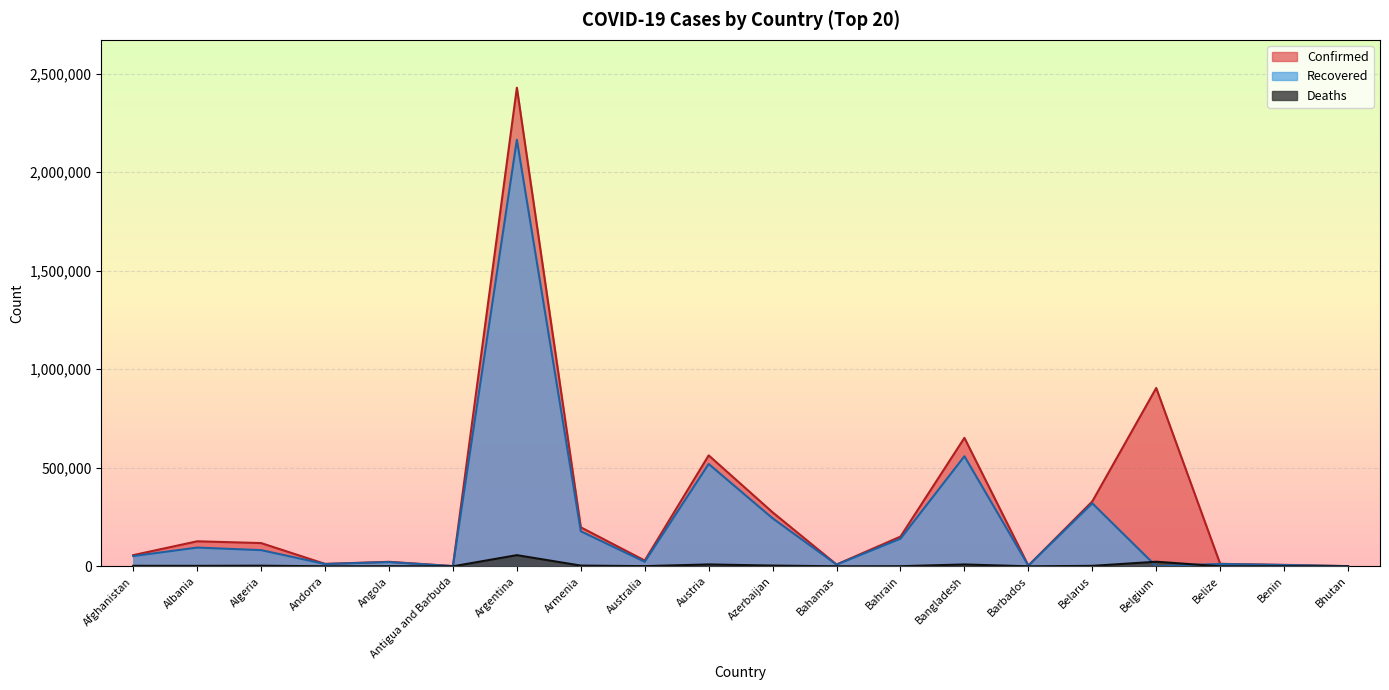

True or false: Deaths has a value of 56634 at Argentina.

True